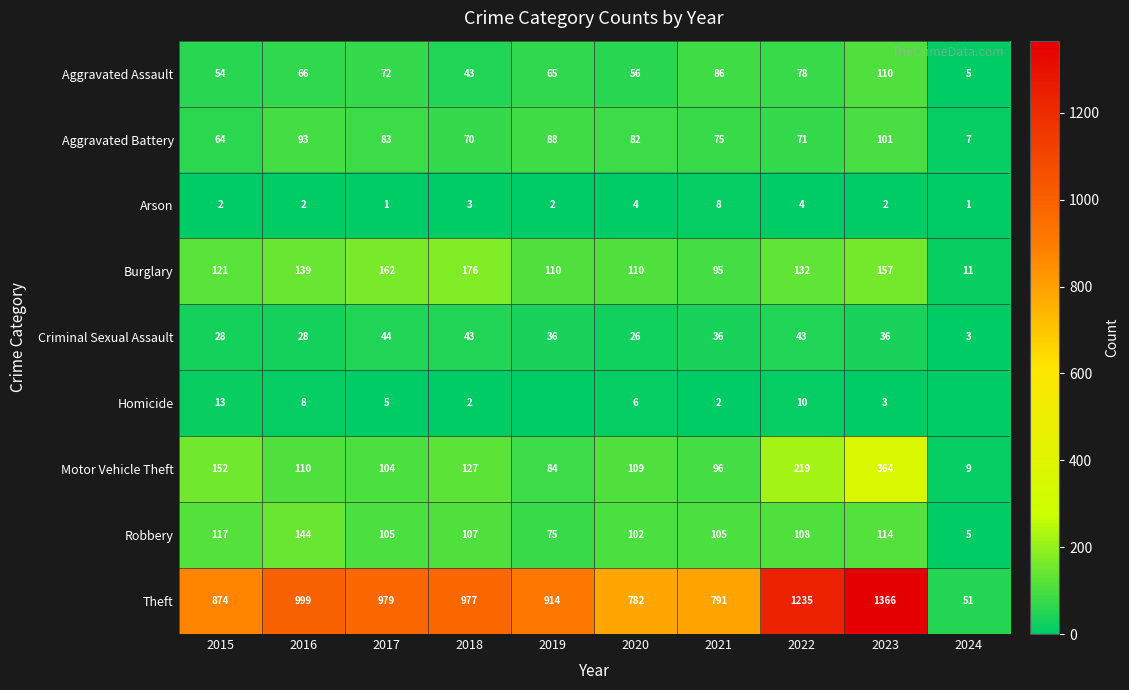

Which series has the largest total across all categories?

Theft